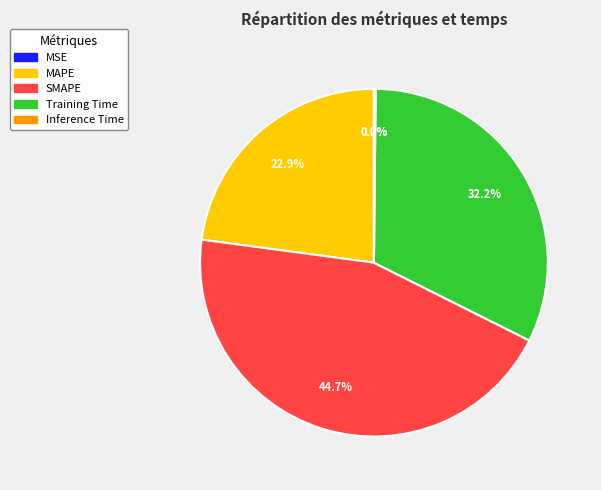

What percentage is NOT represented by Training Time?

67.8%